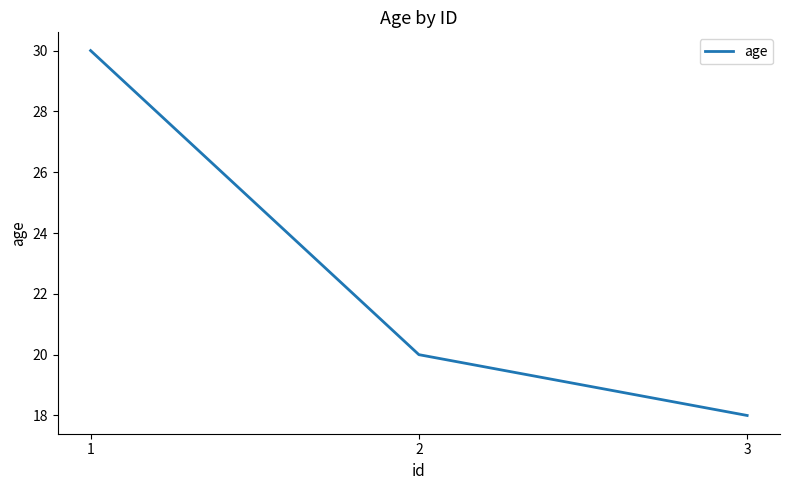

At which label does the data first exceed 20?

1